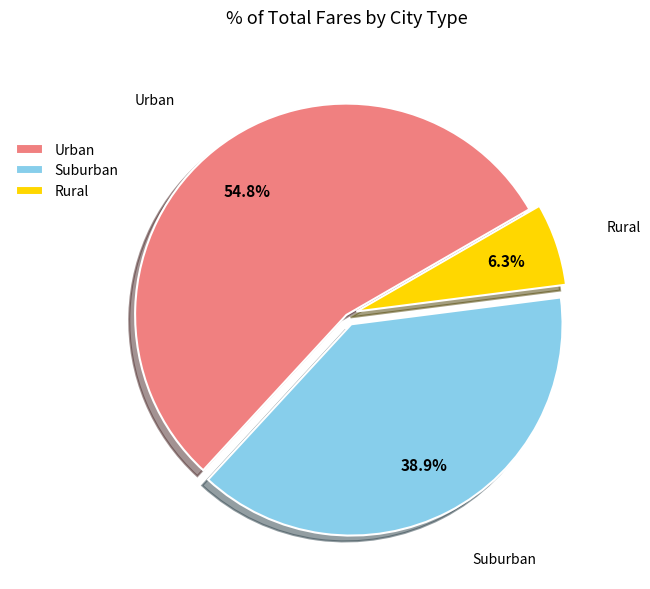

Between Urban and Rural, which is larger?

Urban